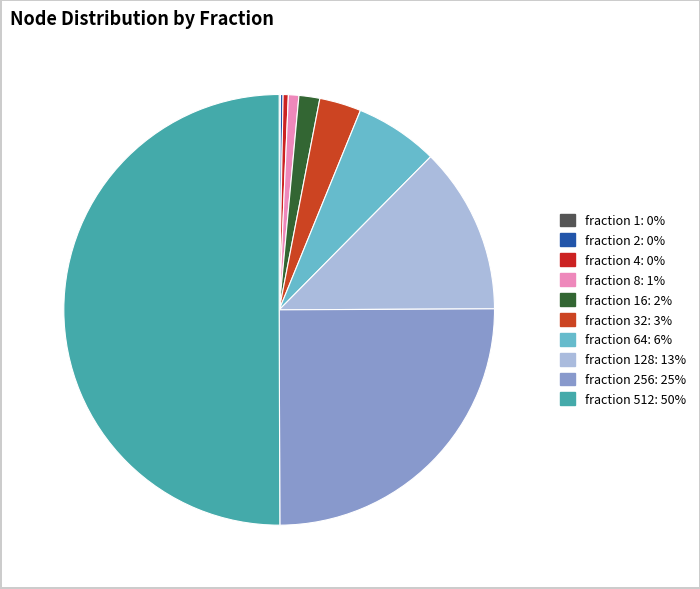

How many segments does this pie chart have?

10